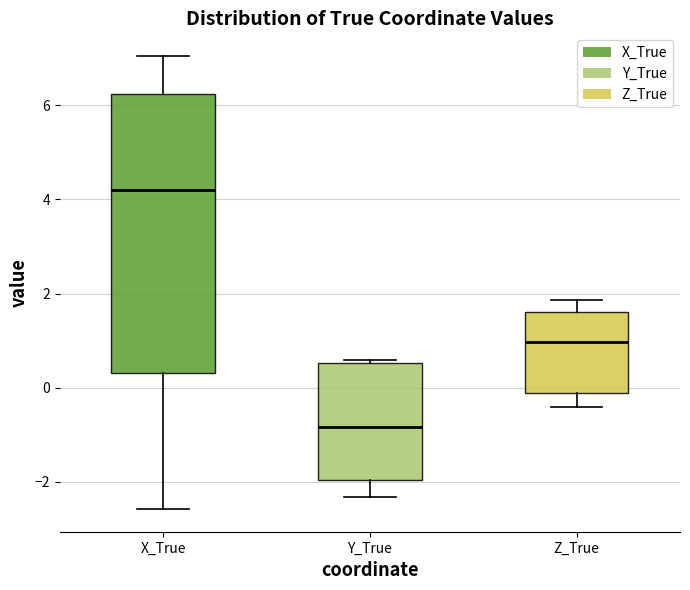

Reading left to right, read every box against the y-axis: the position of its median line, the range the box covers, and the ends of its whiskers. The values are not printed on the chart, so give them approximately, as read against the axis.

X_True: median 4.2, box 0.4 to 6.2, whiskers -2.6 to 7.0
Y_True: median -0.8, box -2.0 to 0.6, whiskers -2.4 to 0.6
Z_True: median 1.0, box -0.2 to 1.6, whiskers -0.4 to 1.8